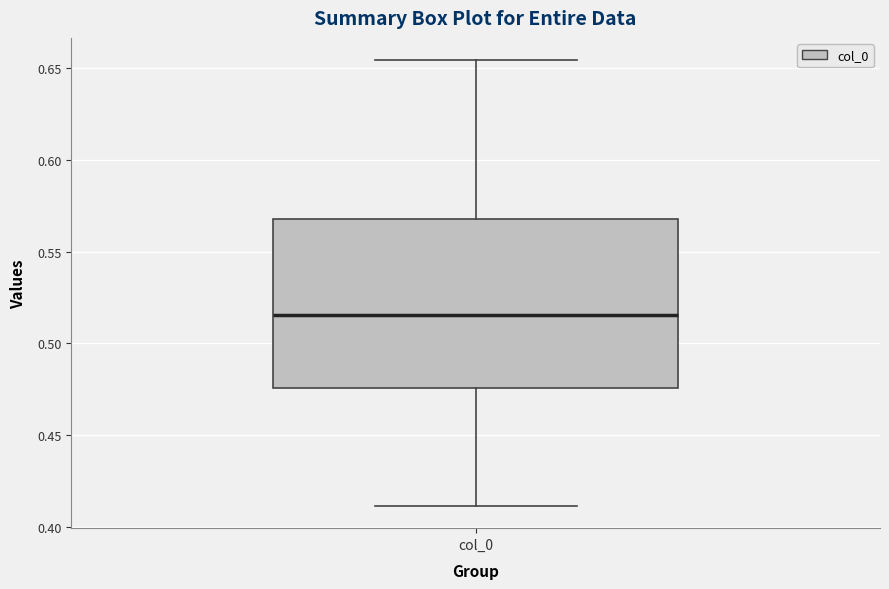

Transcribe this box plot: give where the median line is, the range the box spans, and where the two whiskers end, as read against the y-axis. The values are not printed on the chart, so give them approximately, as read against the axis.

median 0.515, box 0.475 to 0.570, whiskers 0.410 to 0.655